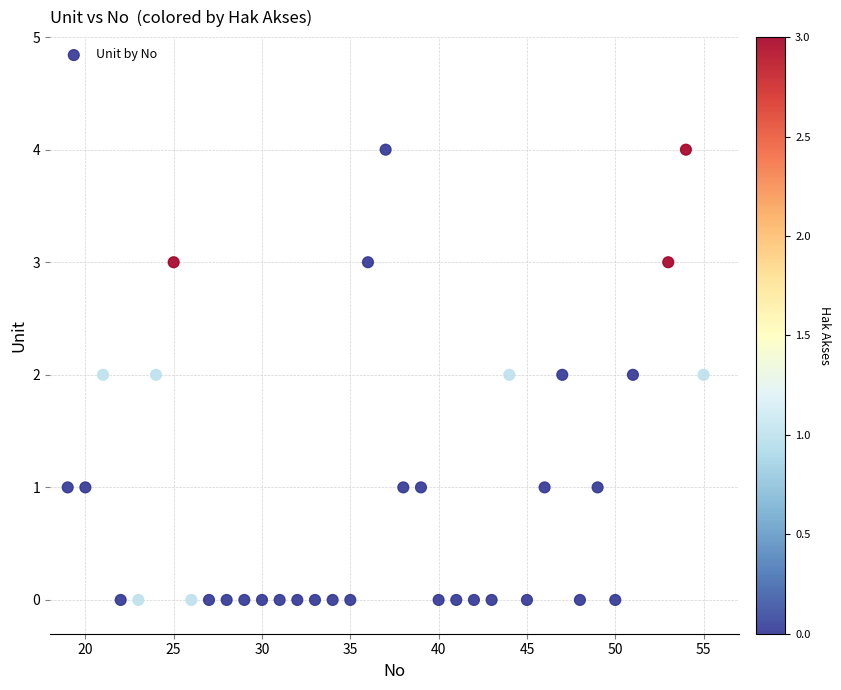

What is the range of Y values (max minus min)?

4